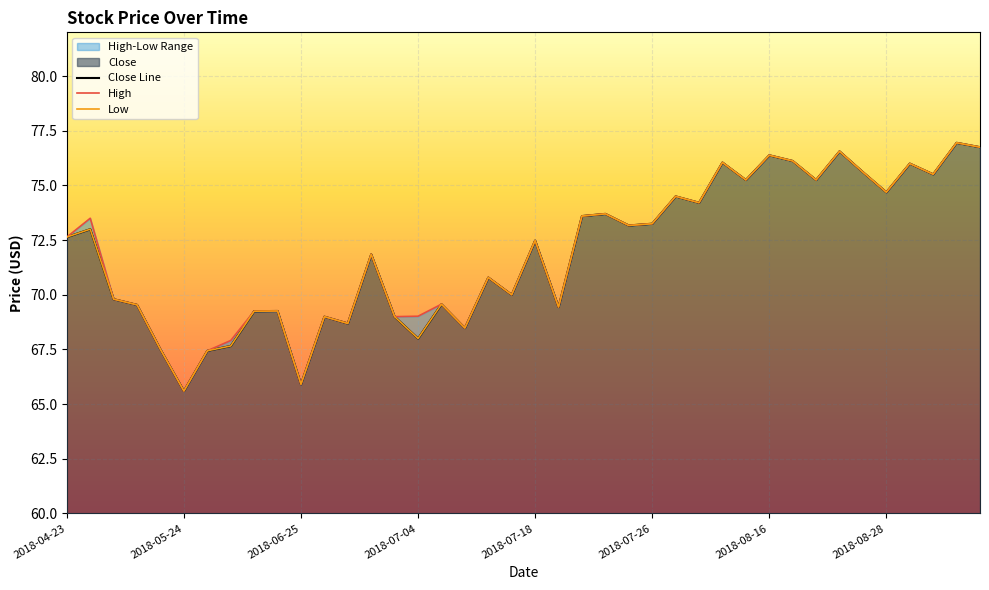

True or false: Low and Close Line cross at least once.

False